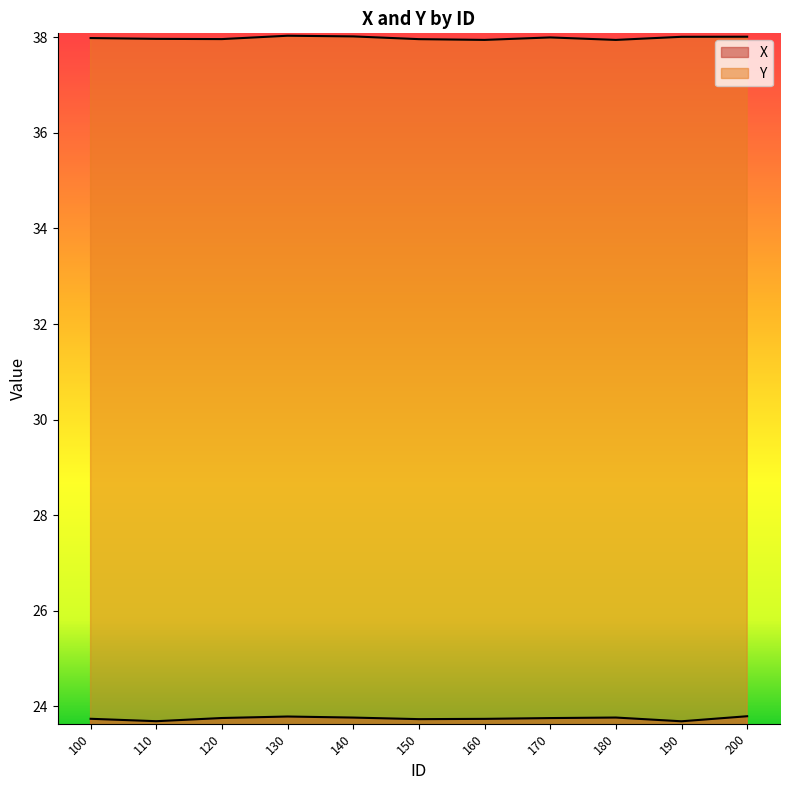

Which series changed the most between 110 and 180?

X